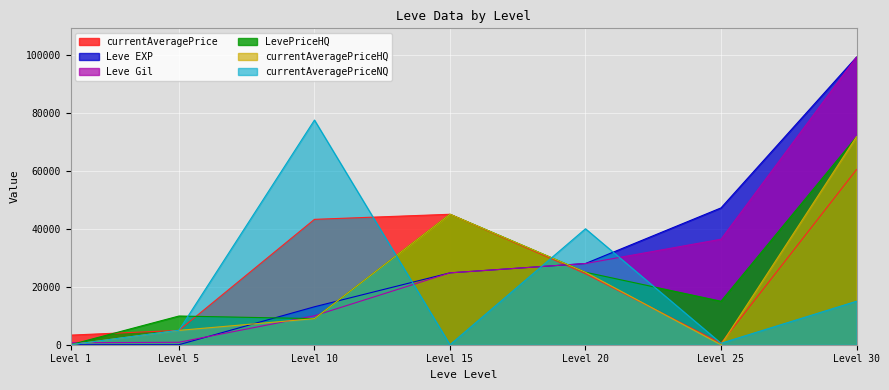

Which has a higher value, 15 or 5?

15